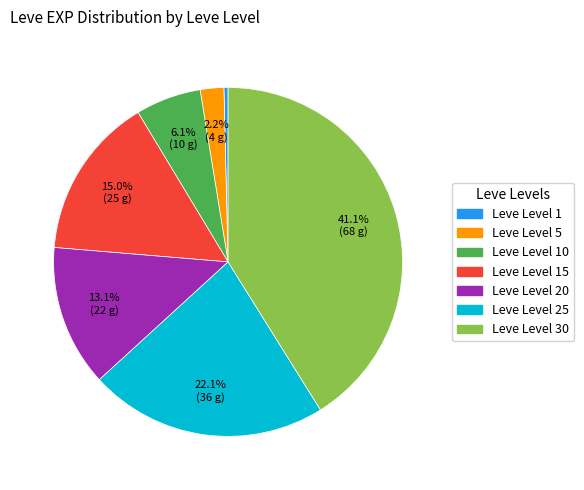

Does any single category account for the majority?

No